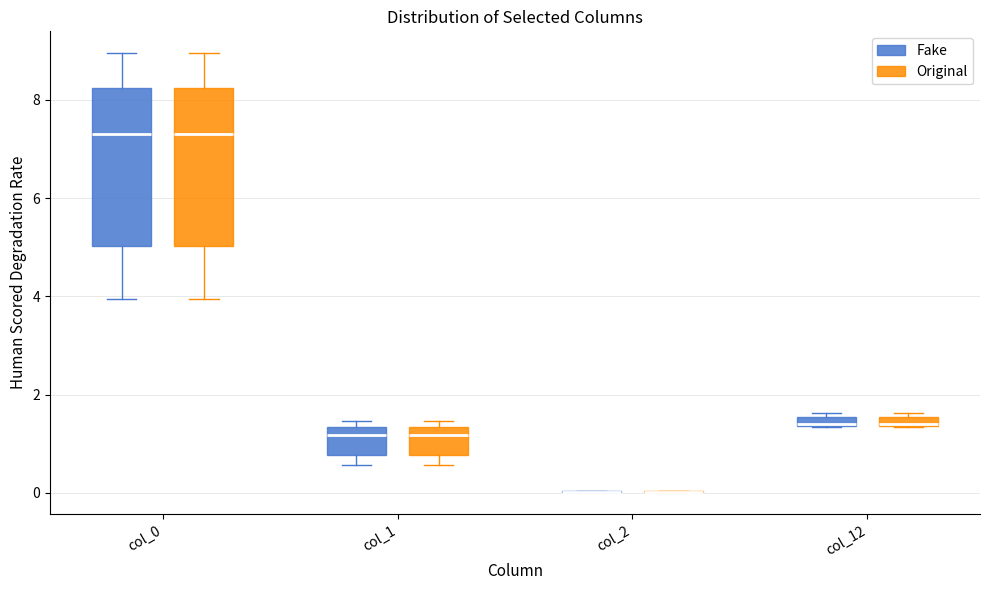

Where is the upper edge of the box for col_0 (Original) on the y-axis? The values are not printed on the chart, so give them approximately, as read against the axis.

8.2